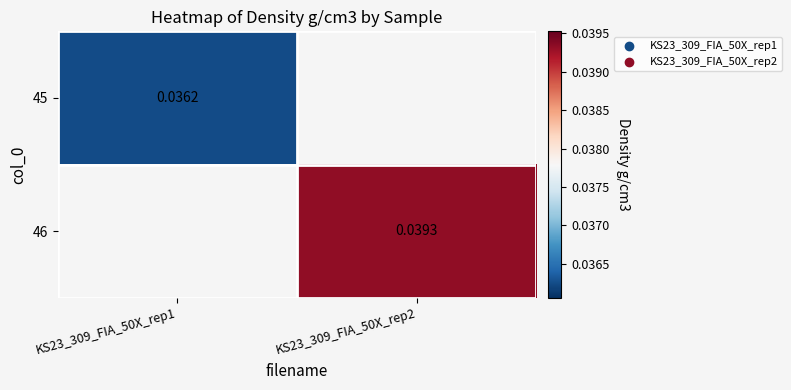

List the series in order of their peak value, lowest first.

45, 46